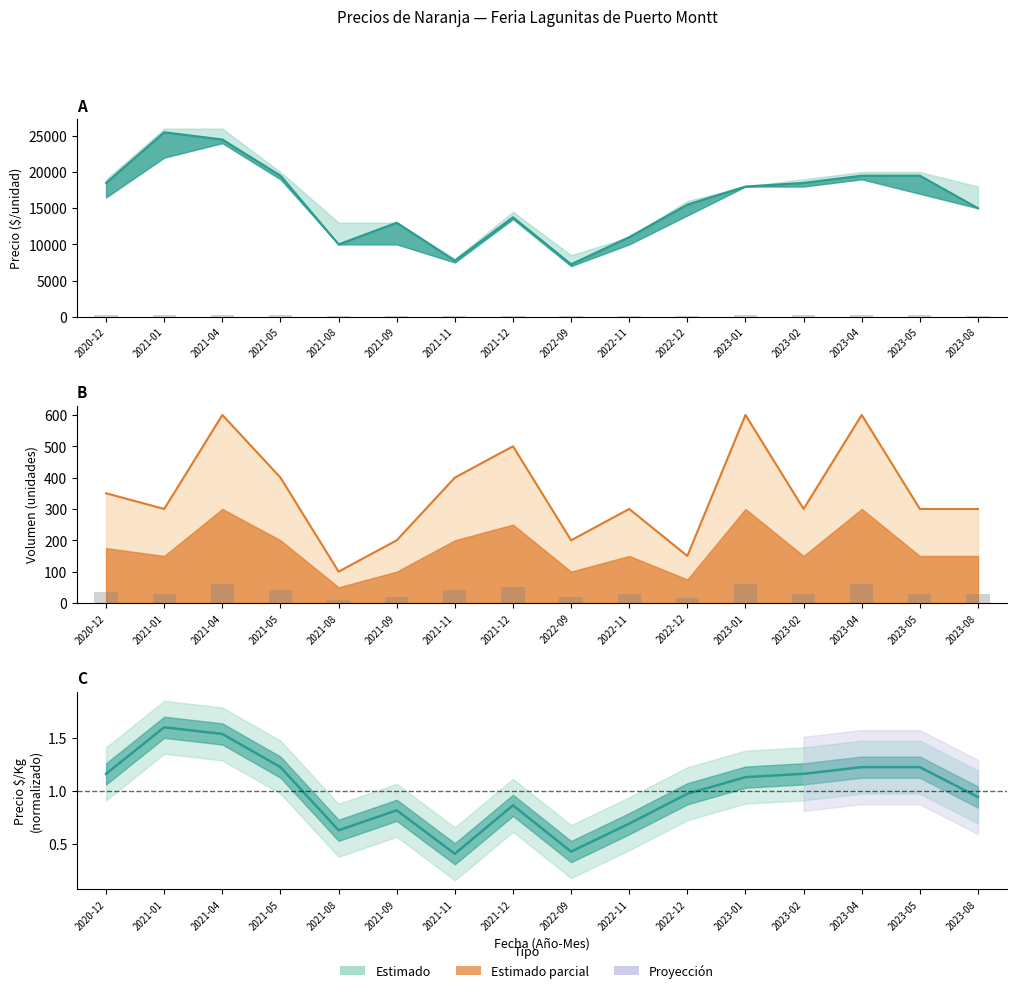

Which series has the largest total across all categories?

Precio promedio ponderado